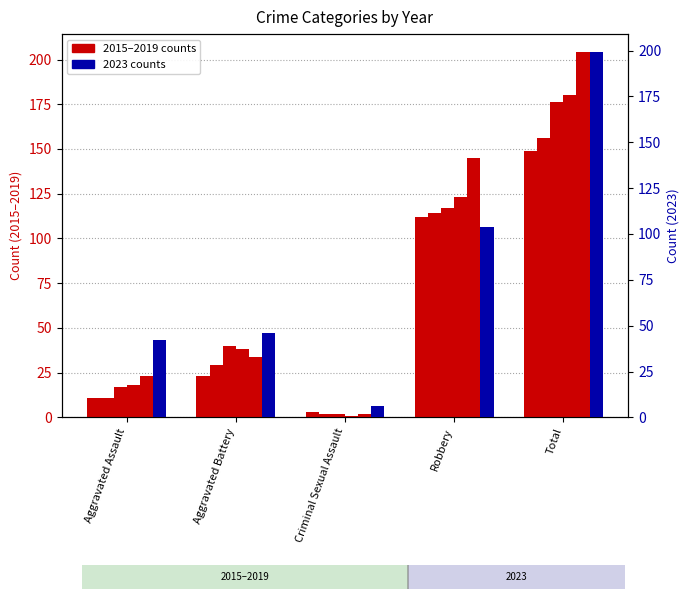

Which series has the largest total across all categories?

2019